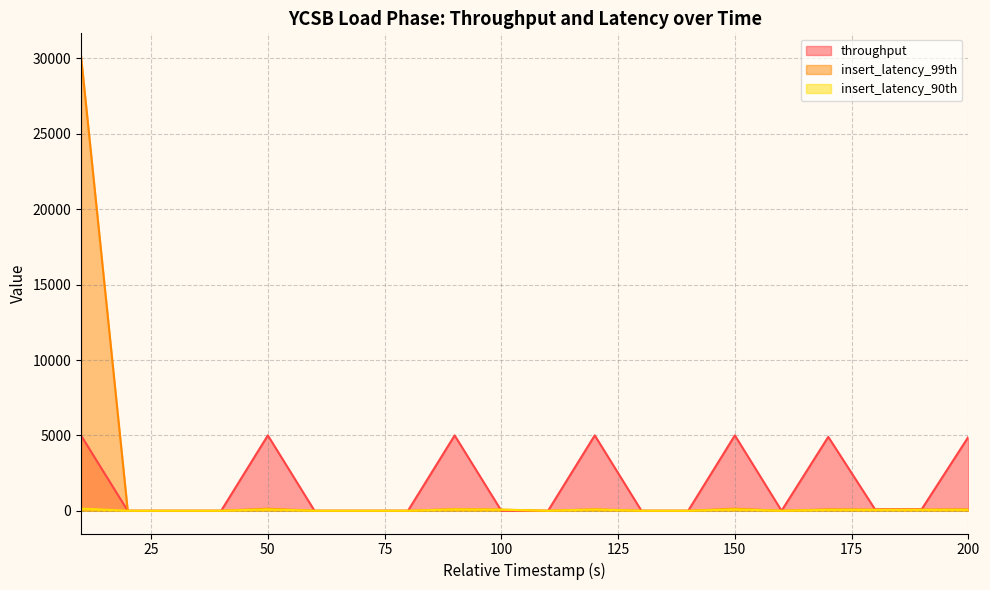

Reading left to right, extract all data points from this chart.

throughput: 10=4995.0	20=0.0	30=0.0	40=0.0	50=5000.0	60=0.0	70=0.0	80=0.0	90=4997.6	100=2.4	110=0.0	120=5000.0	130=0.0	140=0.0	150=5000.0	160=0.0	170=4900.0	180=100.0	190=100.0	200=4900.0
insert_latency_99th: 10=30159.0	20=0.0	30=0.0	40=0.0	50=135.0	60=0.0	70=0.0	80=0.0	90=108.0	100=77.0	110=0.0	120=98.0	130=0.0	140=0.0	150=138.0	160=0.0	170=92.0	180=73.0	190=78.0	200=92.0
insert_latency_90th: 10=145.0	20=0.0	30=0.0	40=0.0	50=93.0	60=0.0	70=0.0	80=0.0	90=93.0	100=70.0	110=0.0	120=84.0	130=0.0	140=0.0	150=94.0	160=0.0	170=63.0	180=59.0	190=60.0	200=65.0